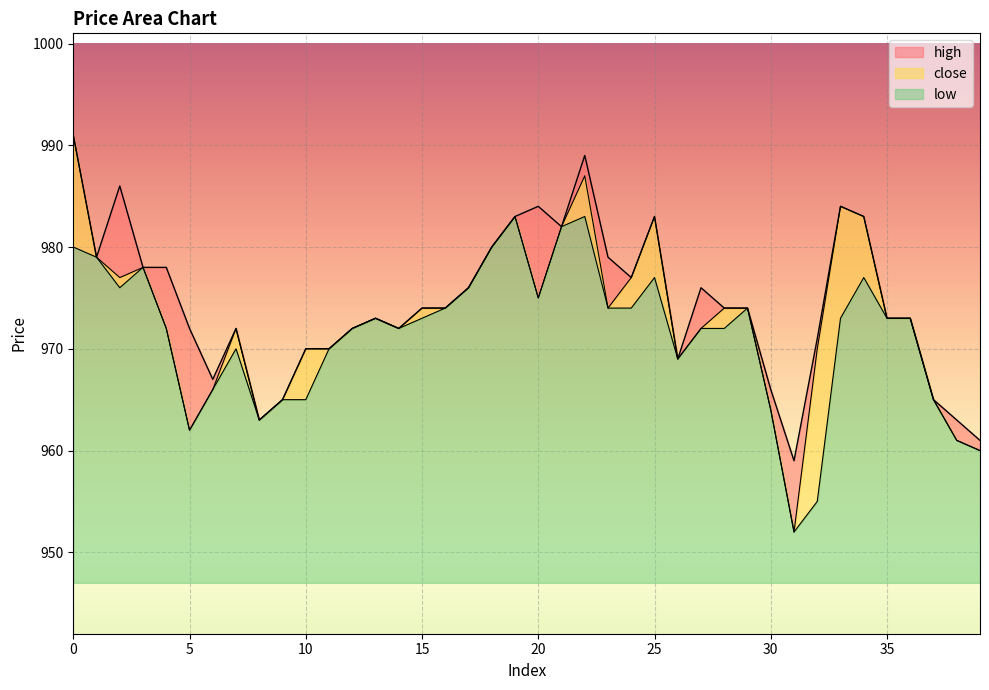

Reading left to right, what are all the values shown in this chart?

high: 991	979	986	978	978	972	967	972	963	965	970	970	972	973	972	974	974	976	980	983	984	982	989	979	977	983	969	976	974	974	966	959	971	984	983	973	973	965	963	961
close: 991	979	977	978	972	962	966	972	963	965	970	970	972	973	972	974	974	976	980	983	975	982	987	974	977	983	969	972	974	974	964	952	970	984	983	973	973	965	961	960
low: 980	979	976	978	972	962	966	970	963	965	965	970	972	973	972	973	974	976	980	983	975	982	983	974	974	977	969	972	972	974	964	952	955	973	977	973	973	965	961	960